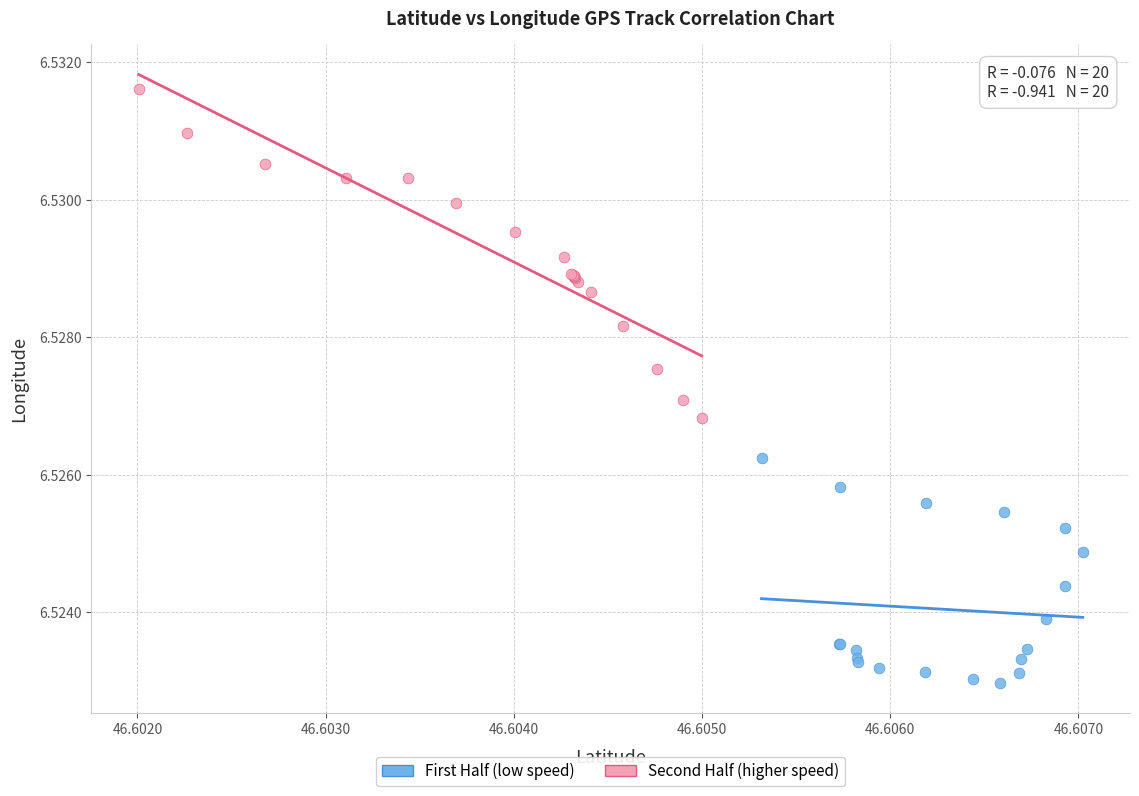

Which series contains the highest Y value?

Second Half (higher speed)